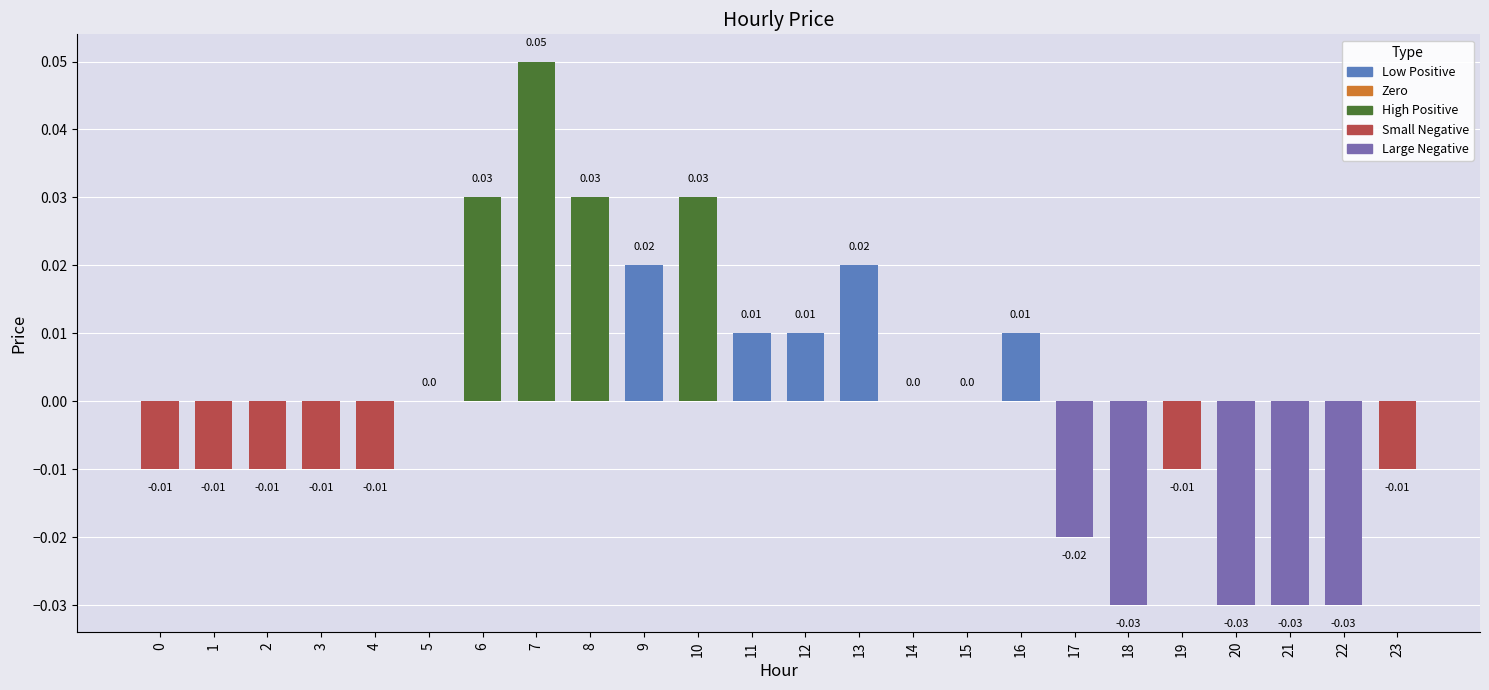

Count the number of data series in this chart.

1